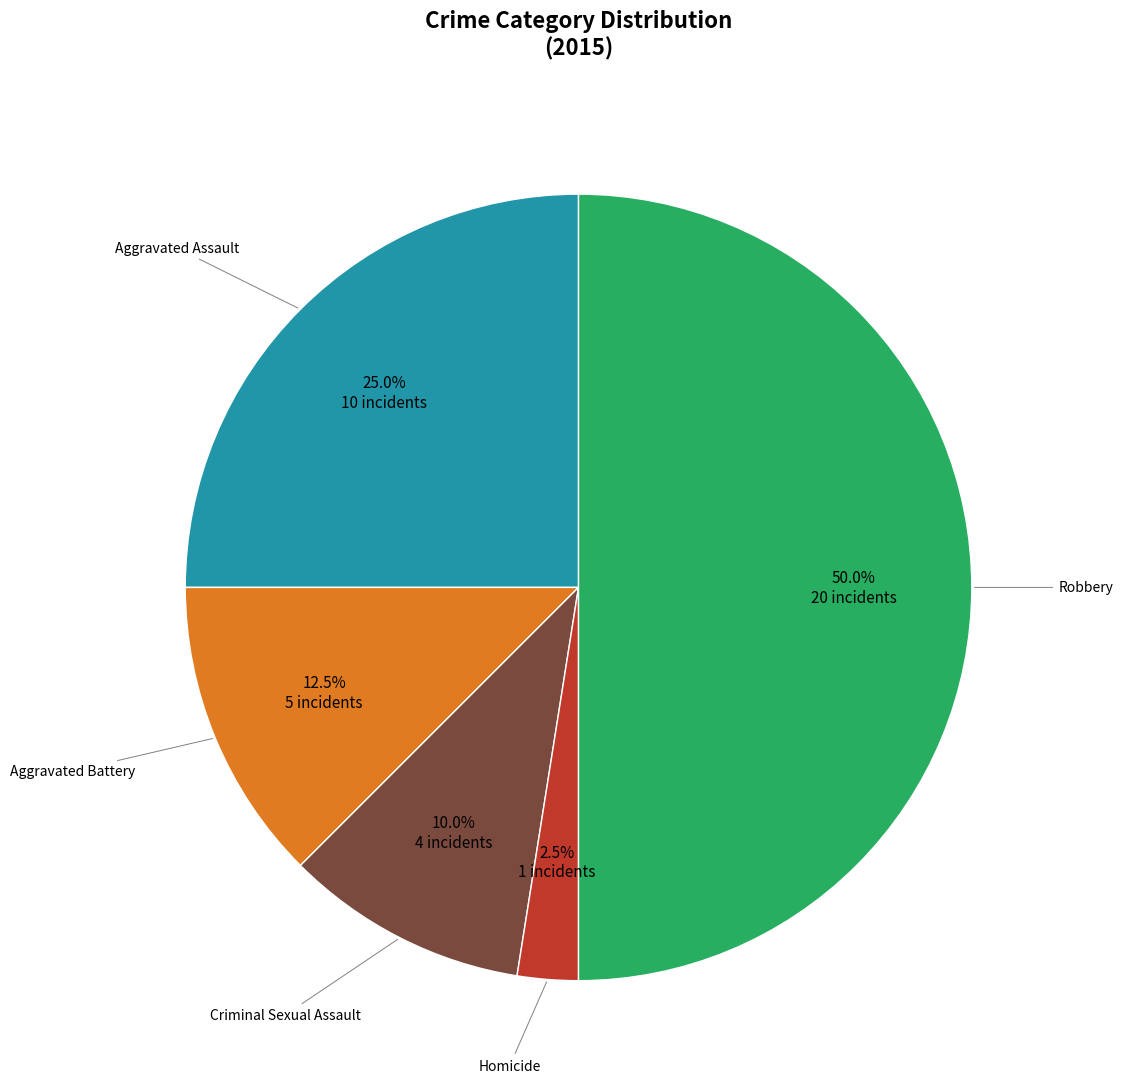

Rank the categories by value from highest to lowest.

Robbery, Aggravated Assault, Aggravated Battery, Criminal Sexual Assault, Homicide